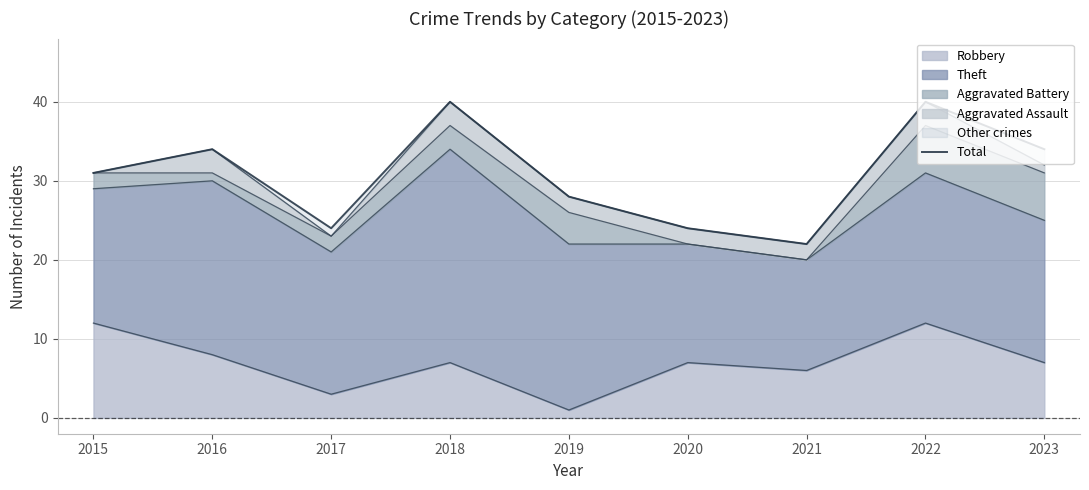

Count the number of values greater than 31.

4